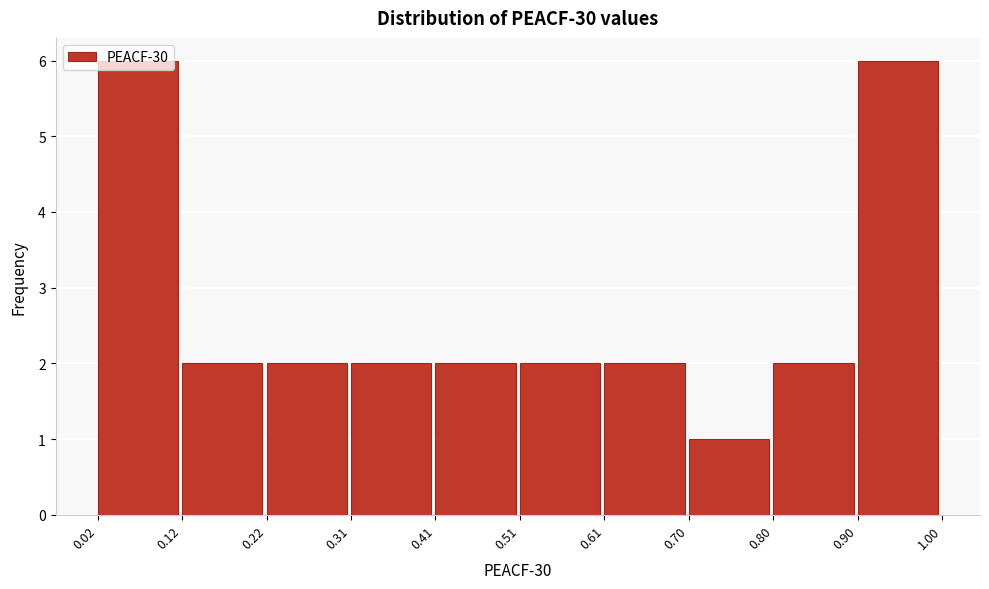

Reading left to right, transcribe this chart: for each bar, give the range it covers on the x-axis and its height. The values are not printed on the chart, so give them approximately, as read against the axis.

0.02 to 0.12: 6
0.12 to 0.22: 2
0.22 to 0.31: 2
0.31 to 0.41: 2
0.41 to 0.51: 2
0.51 to 0.61: 2
0.61 to 0.70: 2
0.70 to 0.80: 1
0.80 to 0.90: 2
0.90 to 1.00: 6